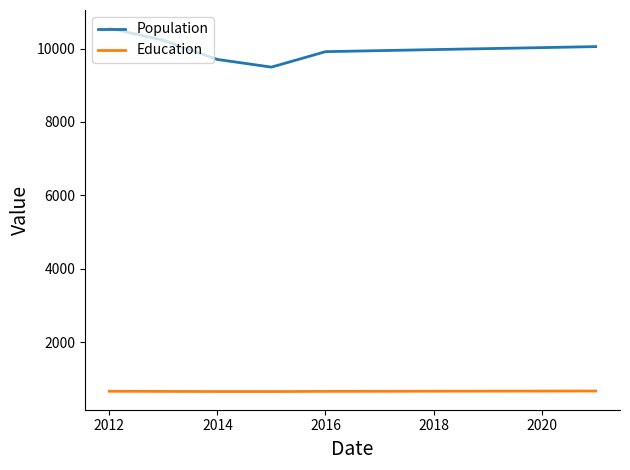

What is the difference between the maximum and minimum values in the Population series?

1061